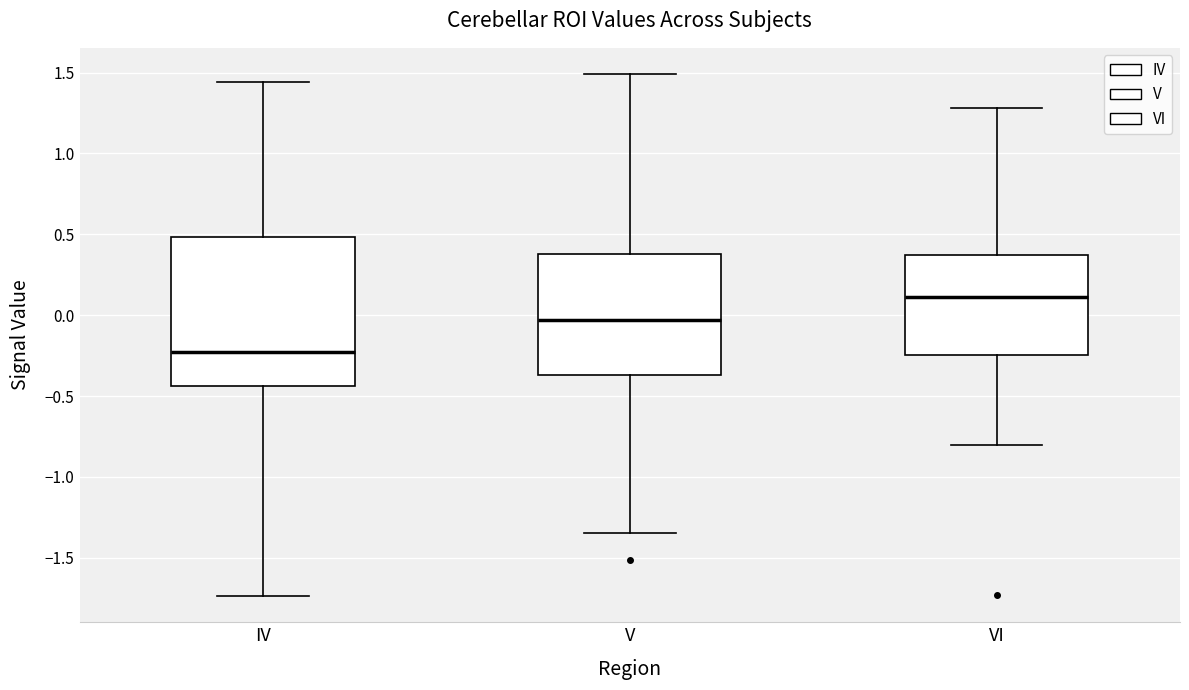

Which box's median line is the highest?

VI